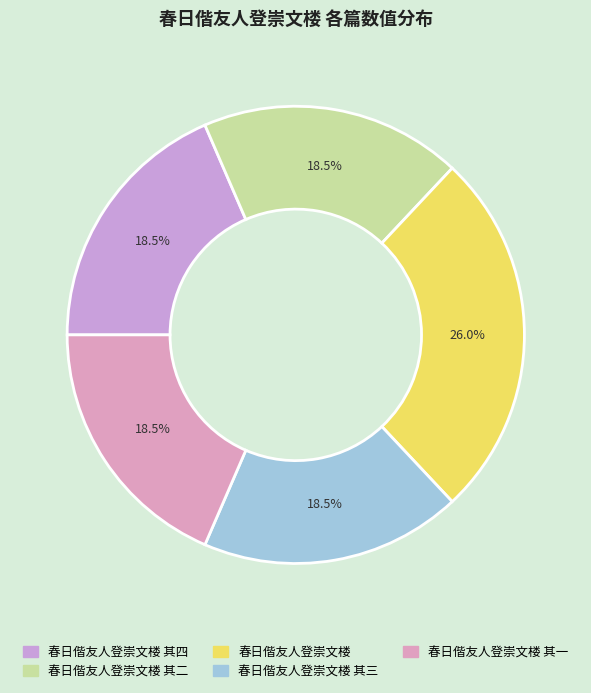

How many slices are in this pie chart?

5